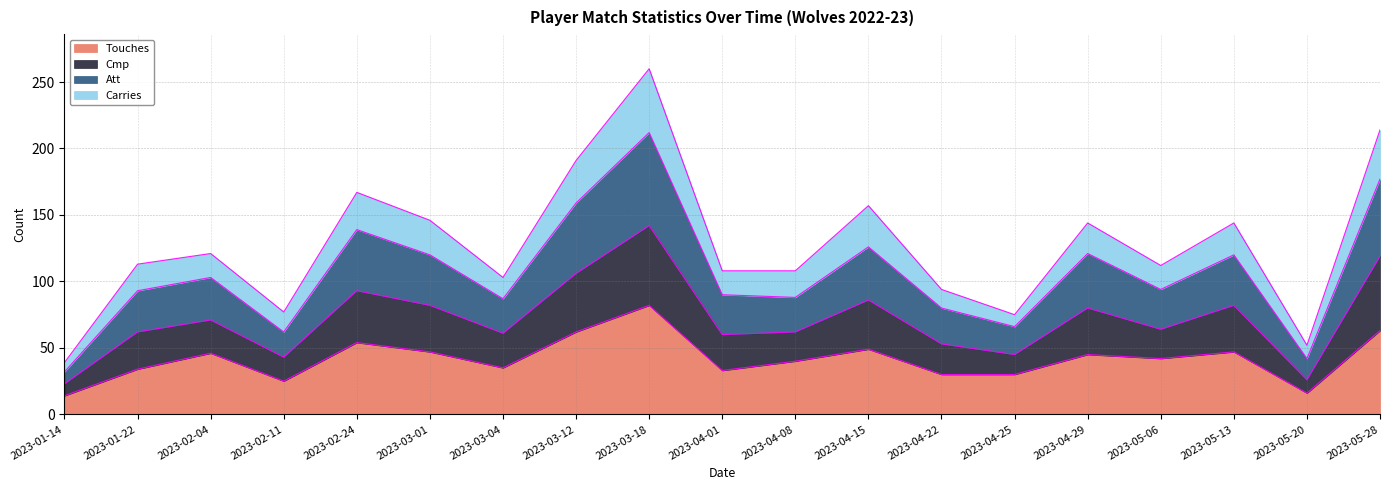

True or false: Touches and Att cross at least once.

False